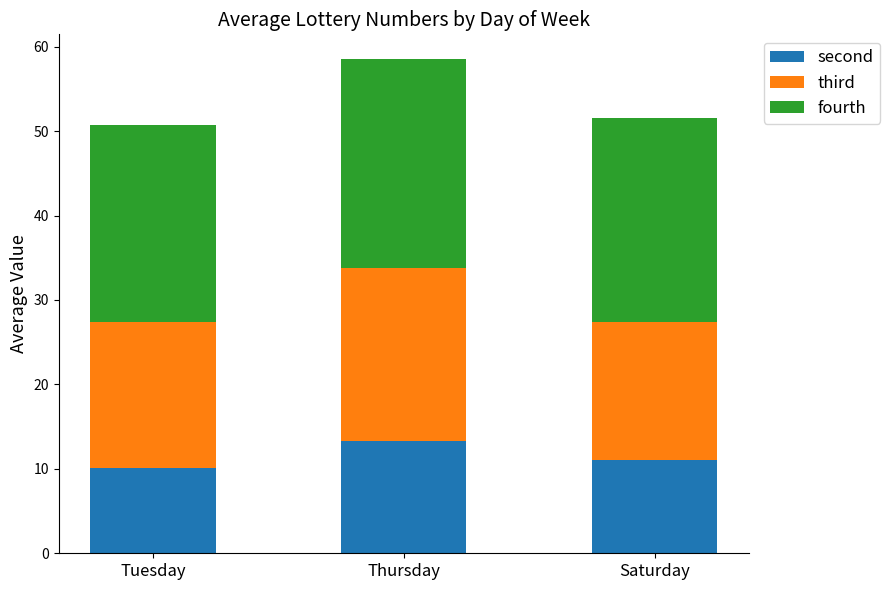

What is the difference between the maximum and minimum values in the second series?

3.3